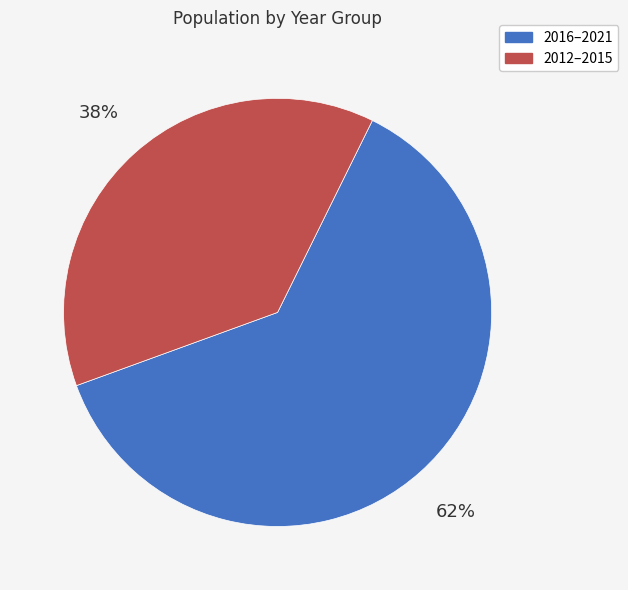

Does any single category account for the majority?

Yes